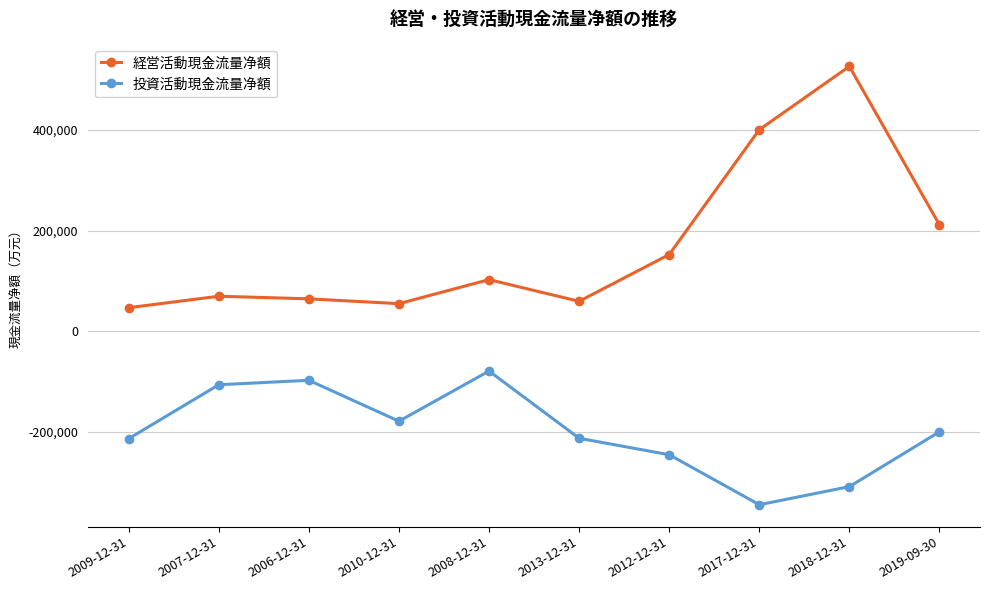

True or false: 経営活動現金流量净額 and 投資活動現金流量净額 cross at least once.

False